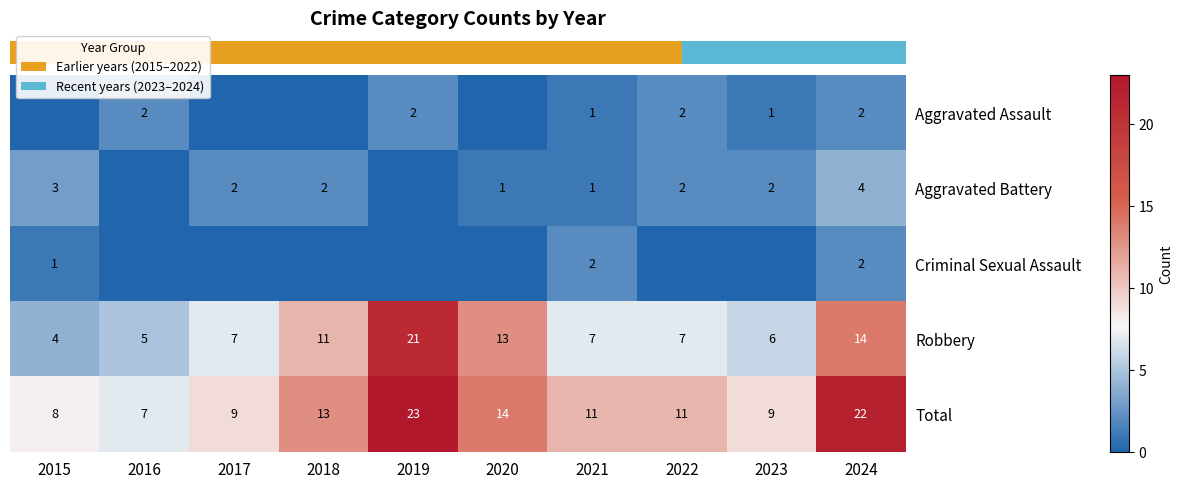

How many data points in row_0 are less than 1?

4